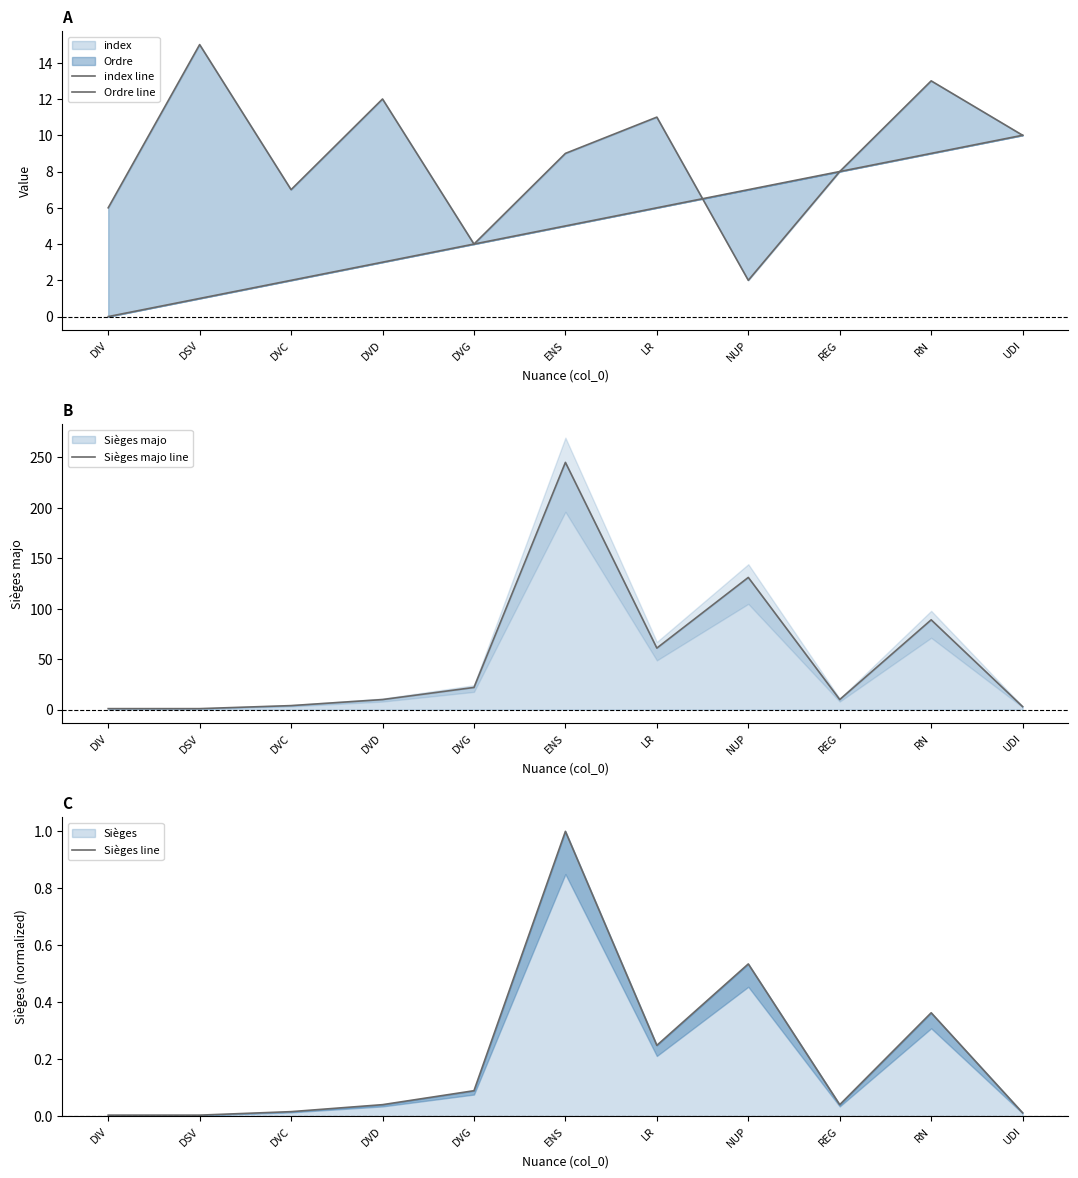

At which label is index line closest to 5?

ENS